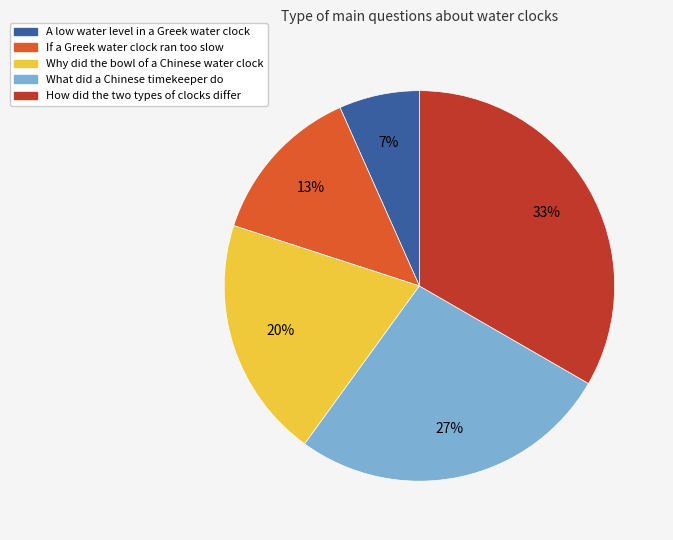

To the nearest percent, what is the difference between the A low water level in a Greek water clock and Why did the bowl of a Chinese water clock slice percentages?

13%